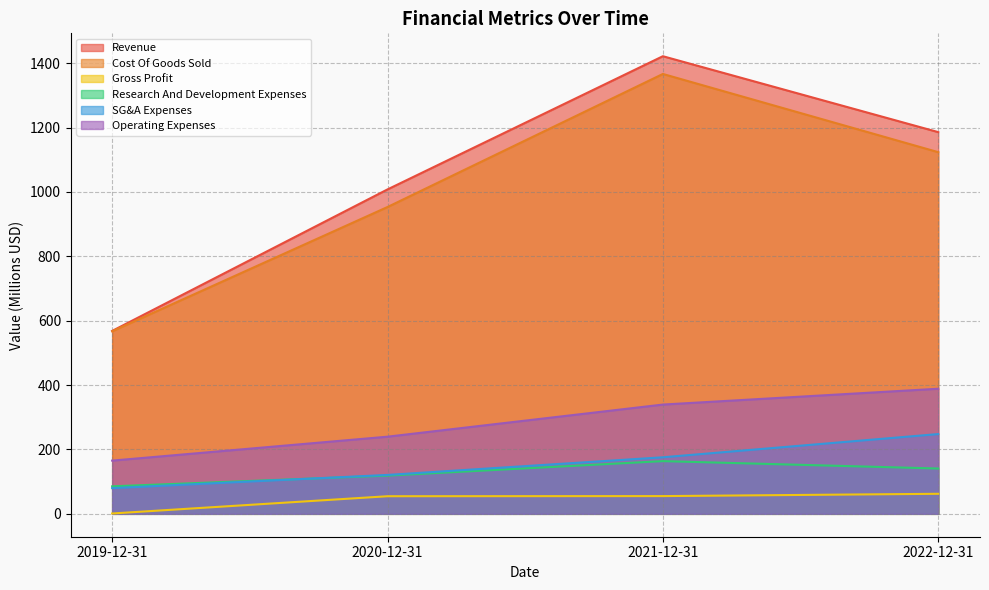

True or false: Revenue and SG&A Expenses intersect in this chart.

False